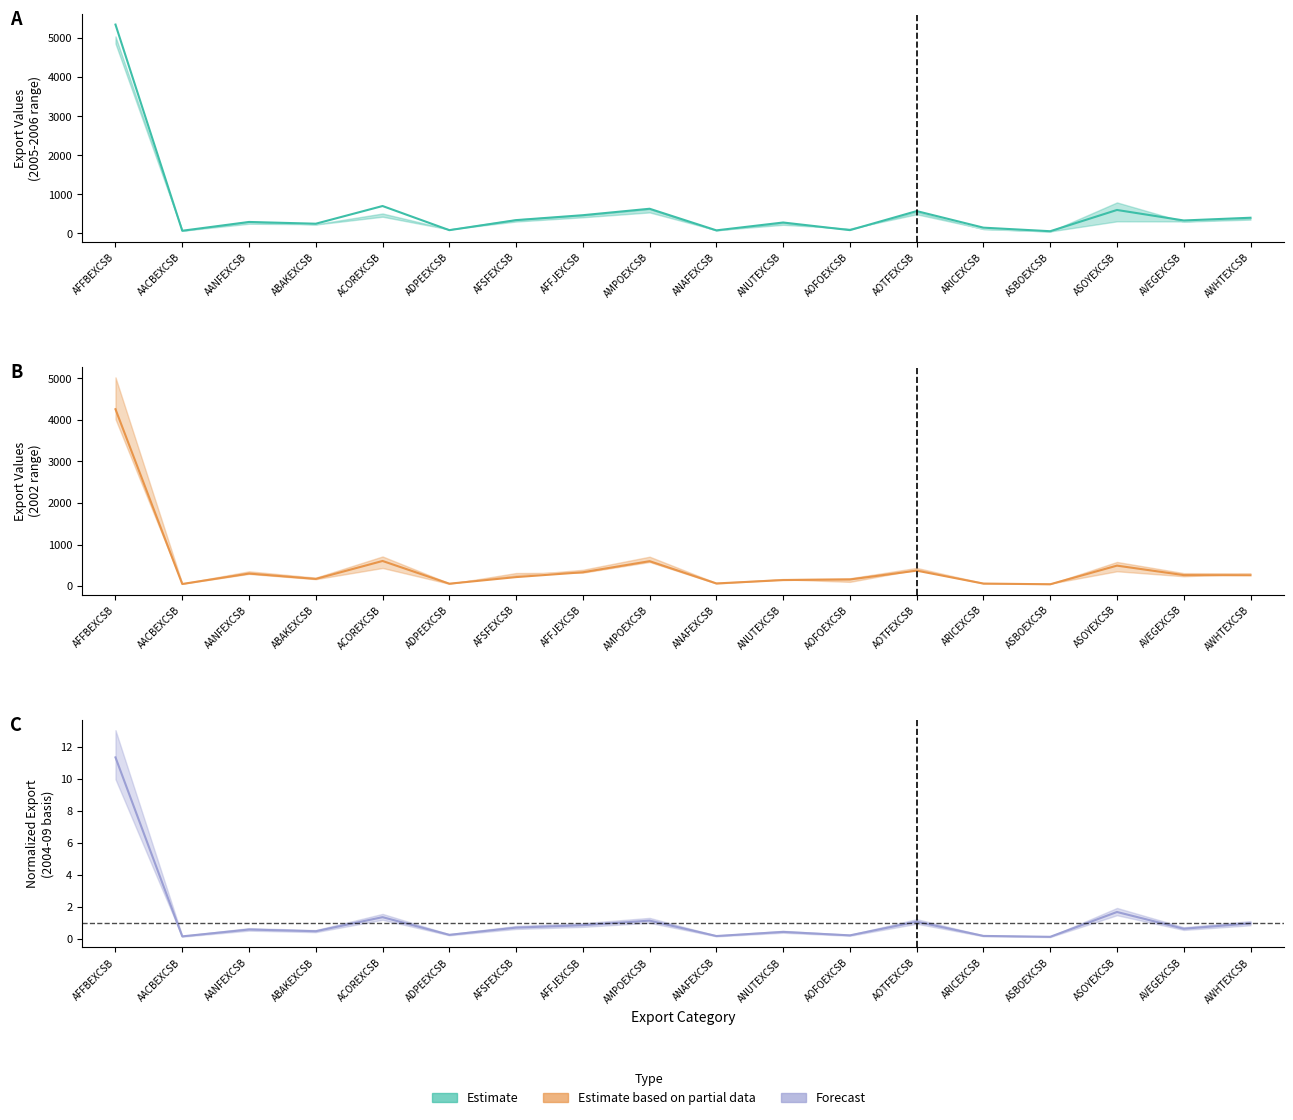

Between ANUTEXCSB and AFFJEXCSB, which is larger?

AFFJEXCSB